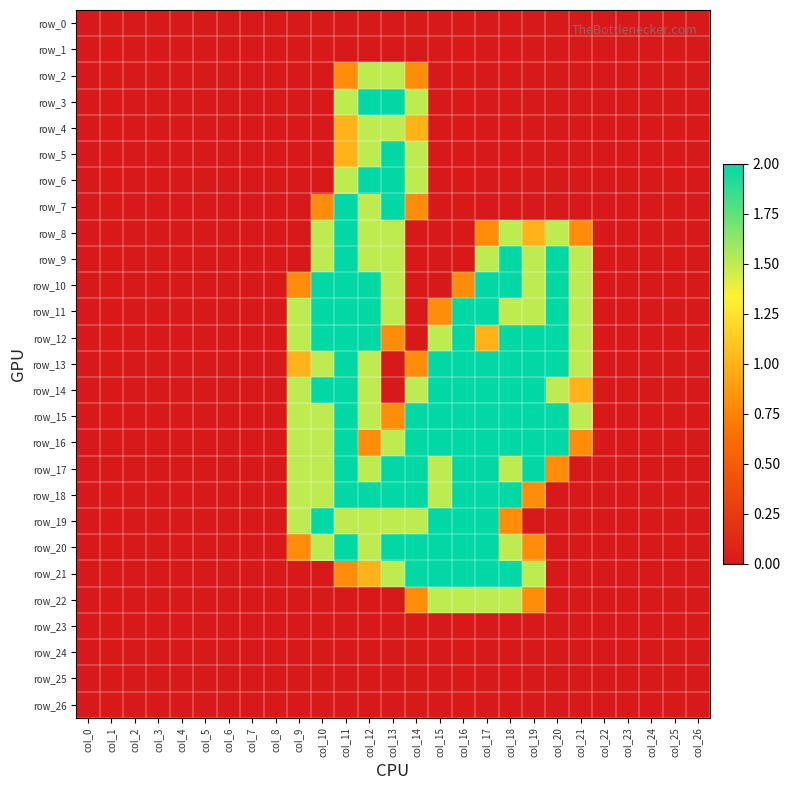

Which series has the largest range (max minus min)?

row_3